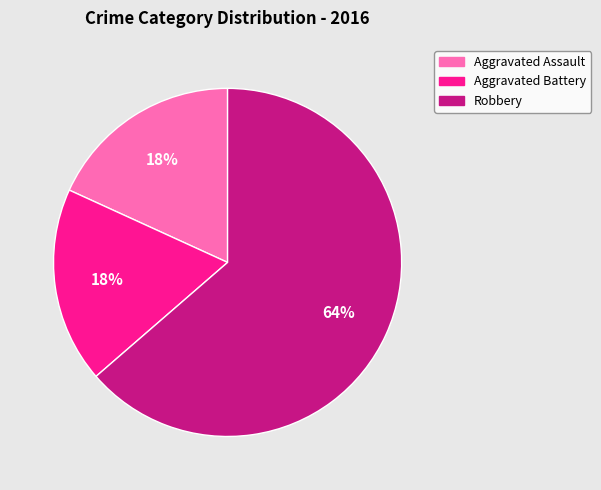

True or false: Aggravated Battery accounts for 18% of the total.

True